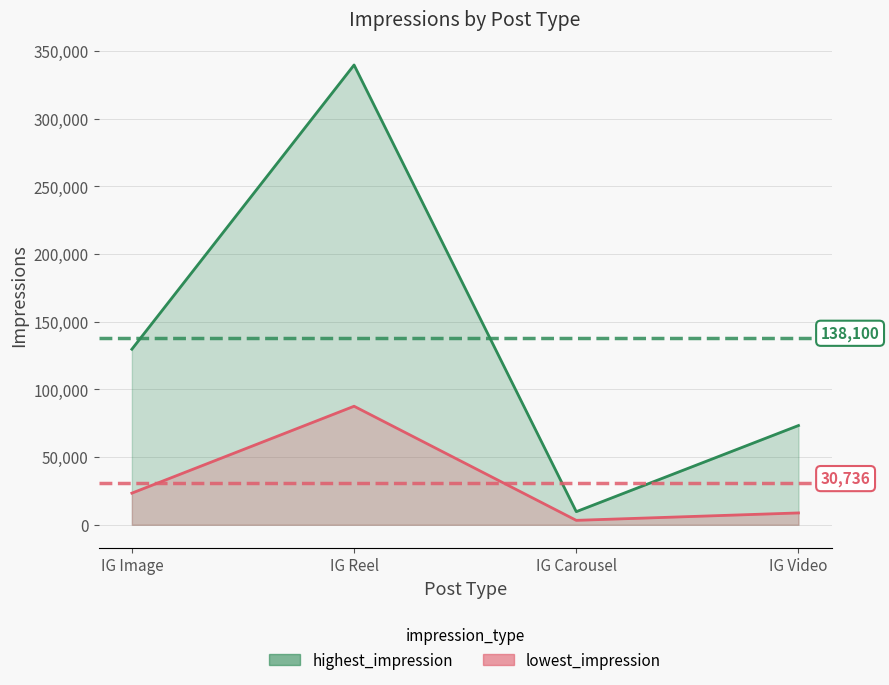

What is the difference between the lowest_impression values at IG Image and IG Carousel?

20103